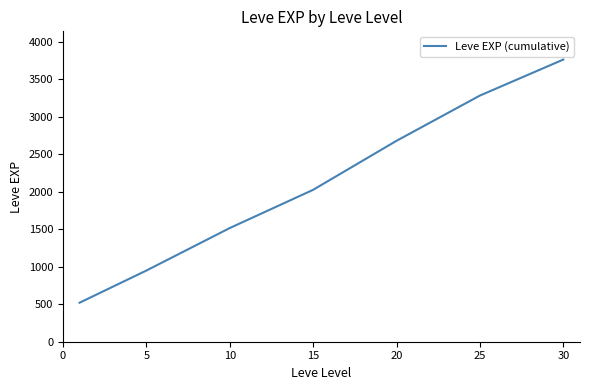

True or false: there are more than 0 points higher than both neighbors.

False